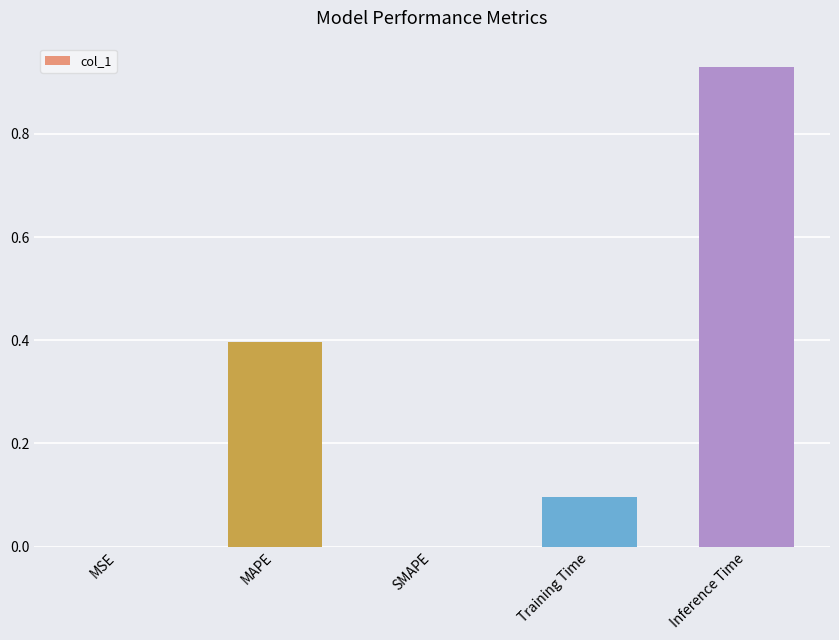

The value at Inference Time is 0.2. True or false?

False